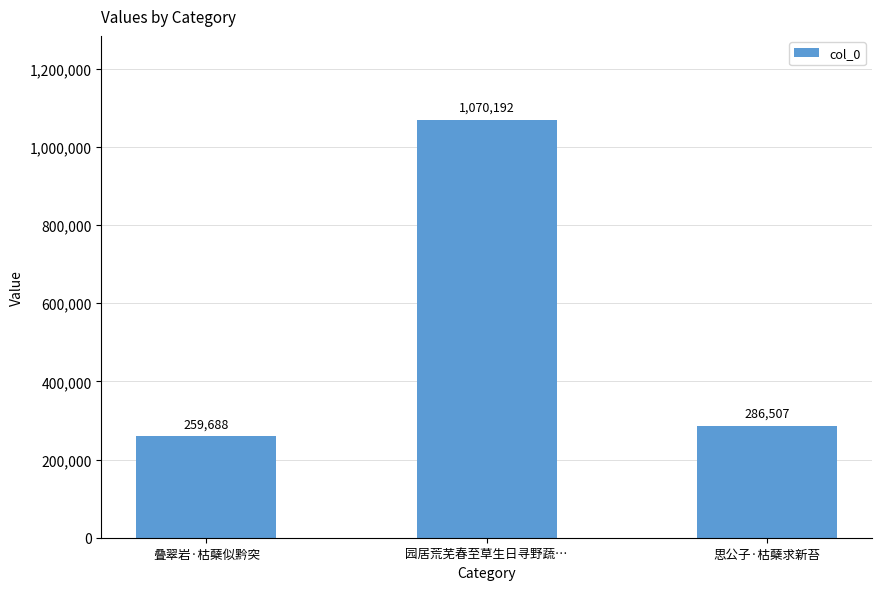

How many values are below 286507?

1